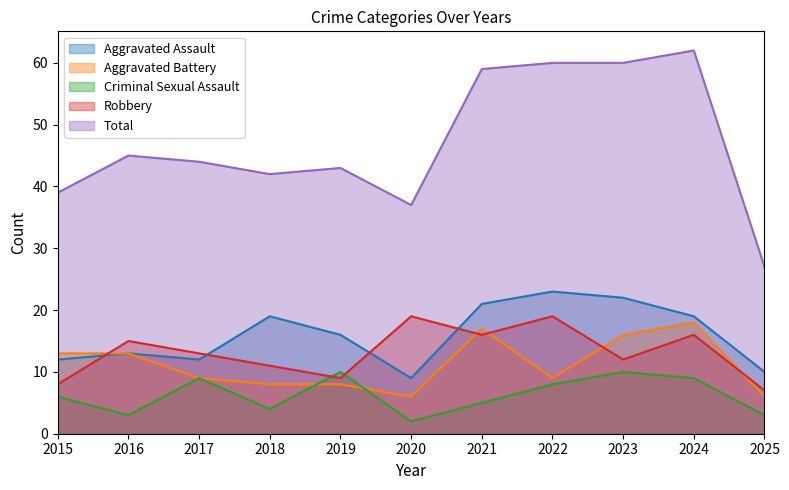

Where is the first local maximum for Aggravated Battery?

2021